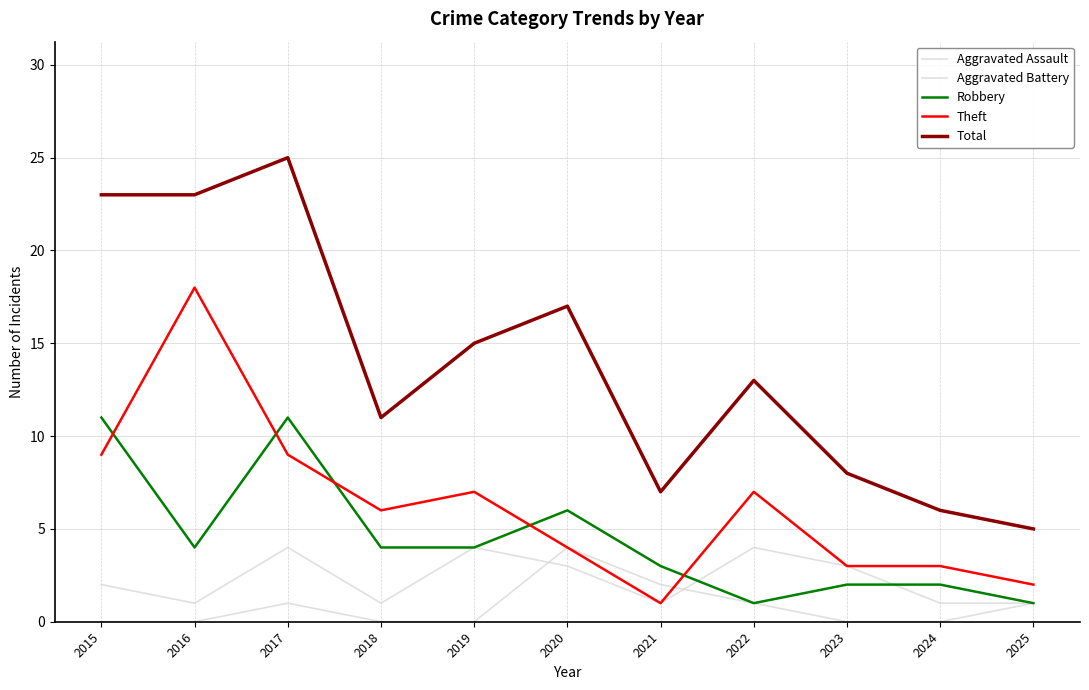

How many values in the Aggravated Battery series are below 2?

5